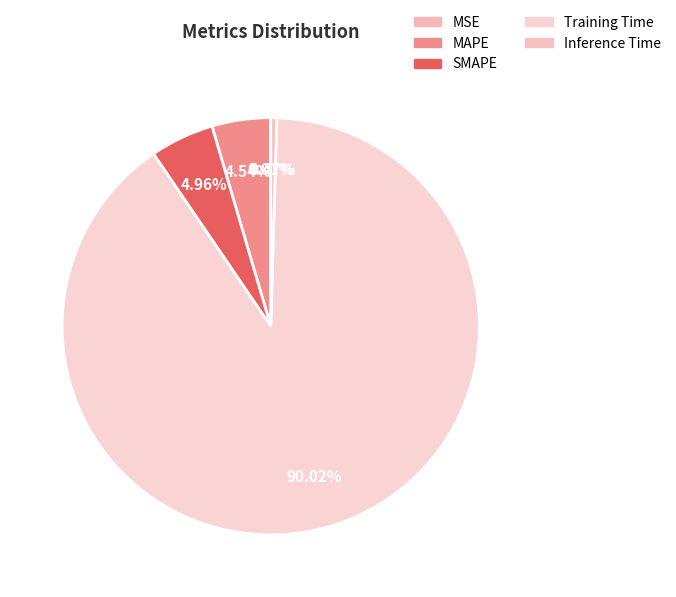

Which slice is the largest?

Training Time